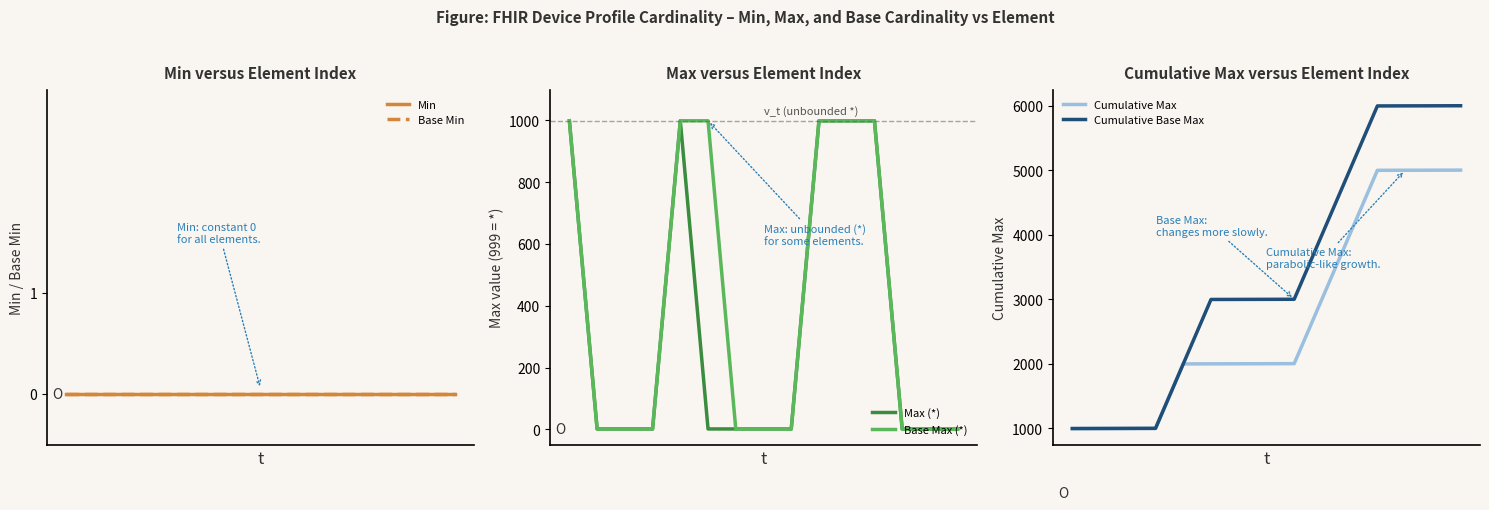

Which series has the largest total across all categories?

Cumulative Base Max